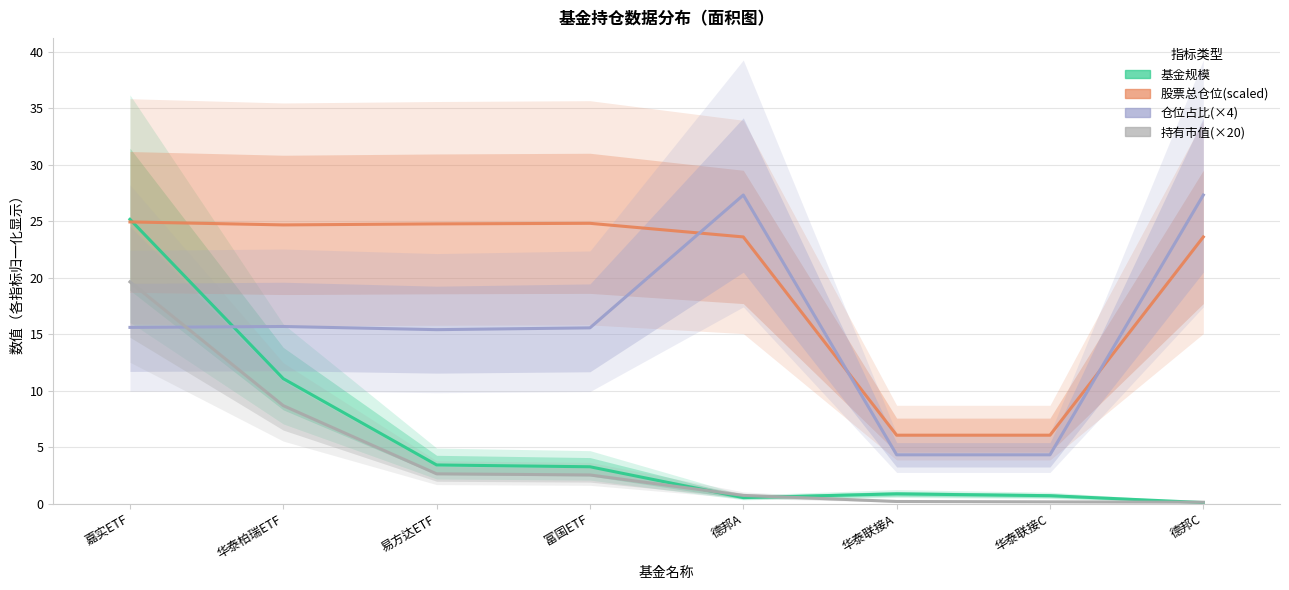

The value of 仓位占比(×4) at 嘉实ETF is 15.6. True or false?

True